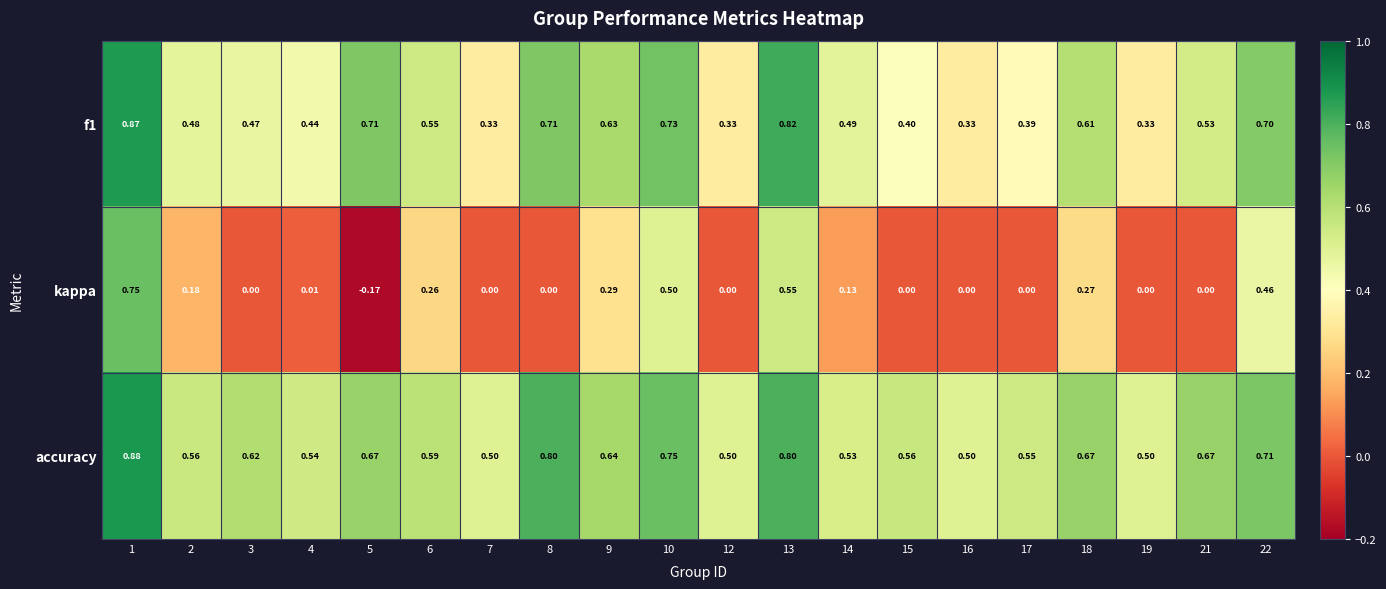

Which series changed the most between 4 and 10?

kappa